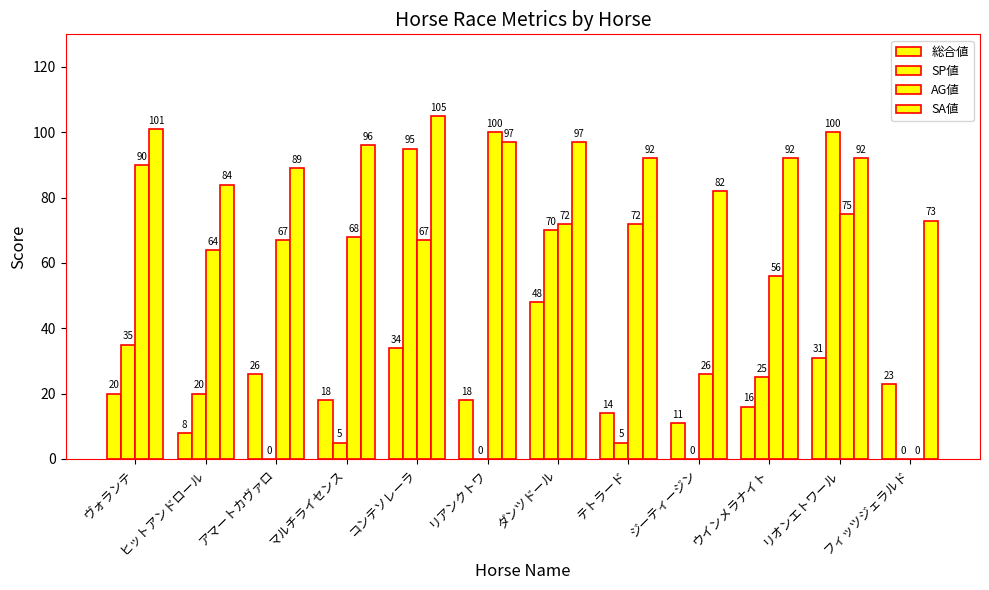

What is the average value of the AG値 series?

63